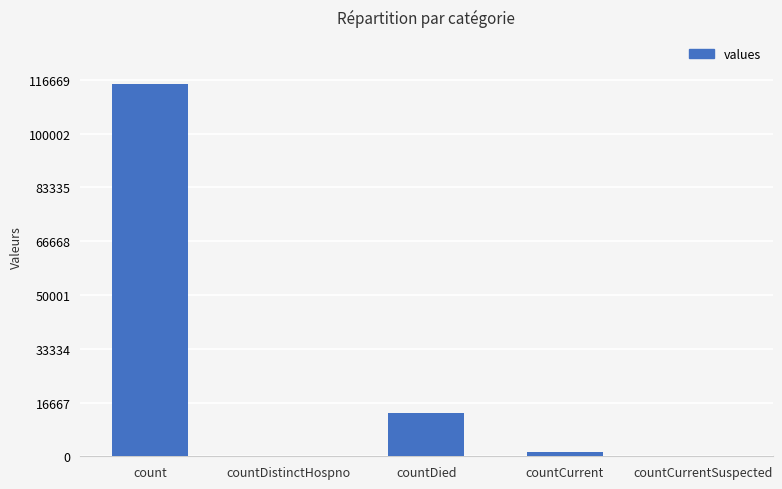

What is the approximate value at countDied, to the nearest 10?

13340